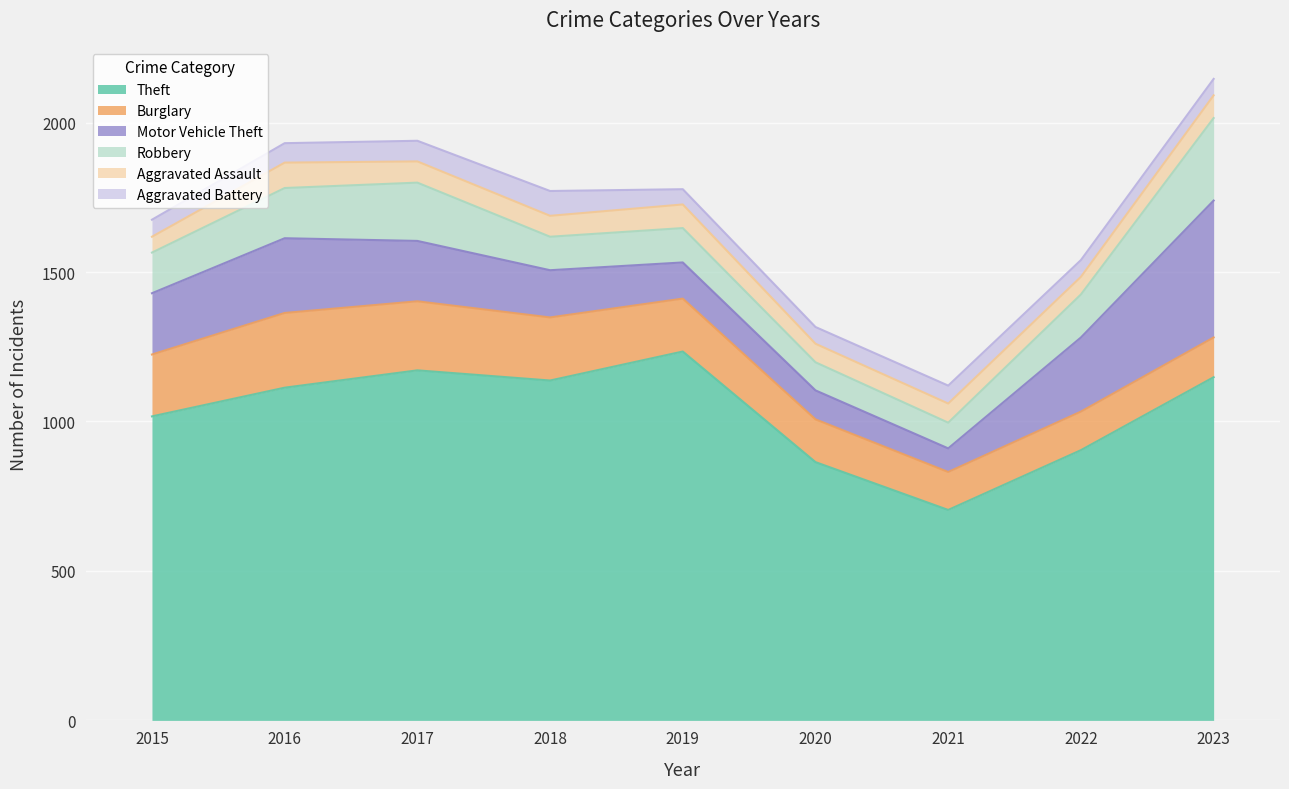

What are all the series names shown in the legend?

Theft, Burglary, Motor Vehicle Theft, Robbery, Aggravated Assault, Aggravated Battery